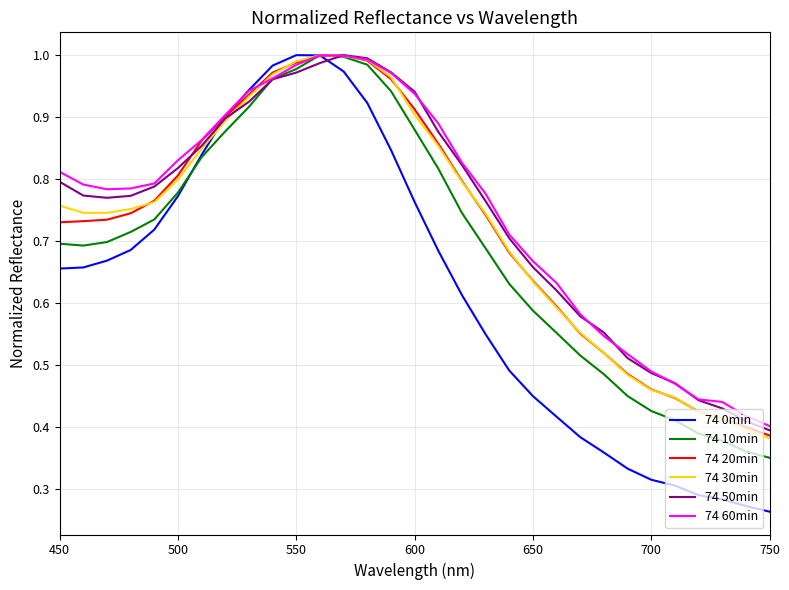

How many times do 74 10min and 74 20min cross each other?

2